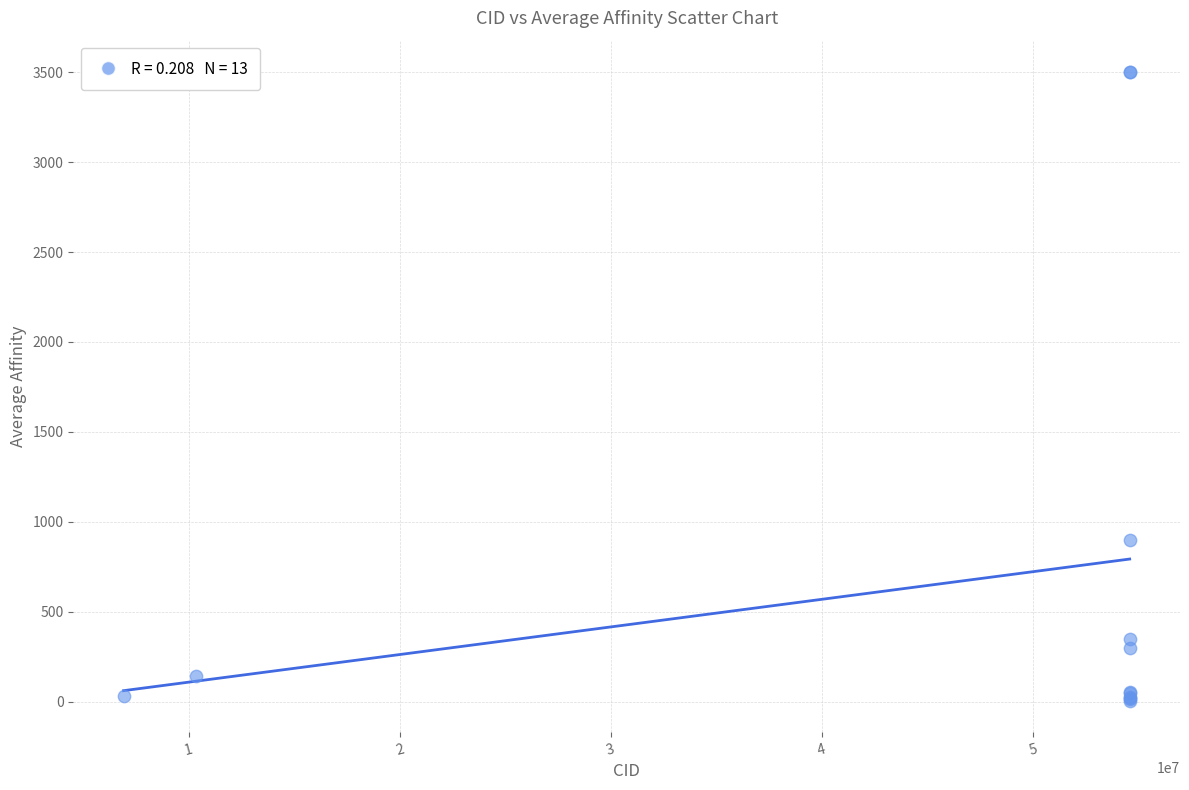

What Y value in the scatter plot is closest to 1753?

900